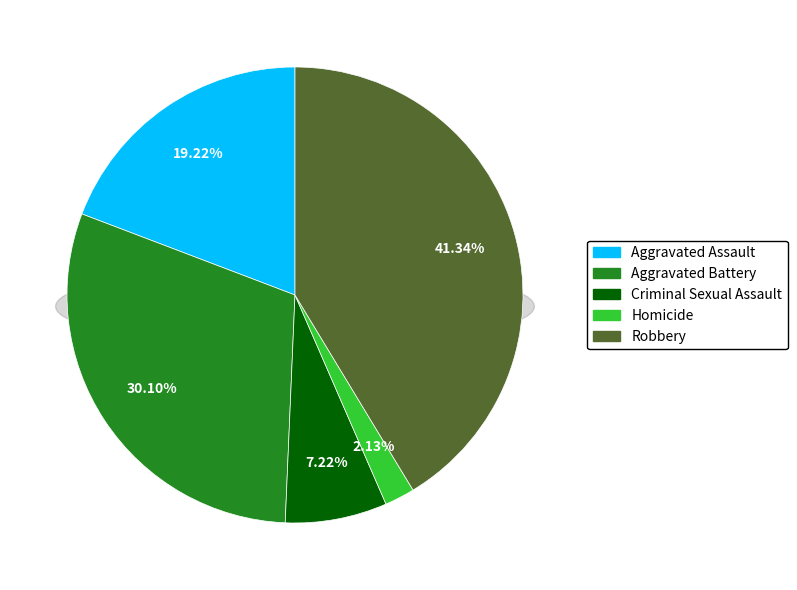

To the nearest percent, what portion does Aggravated Assault represent?

19%